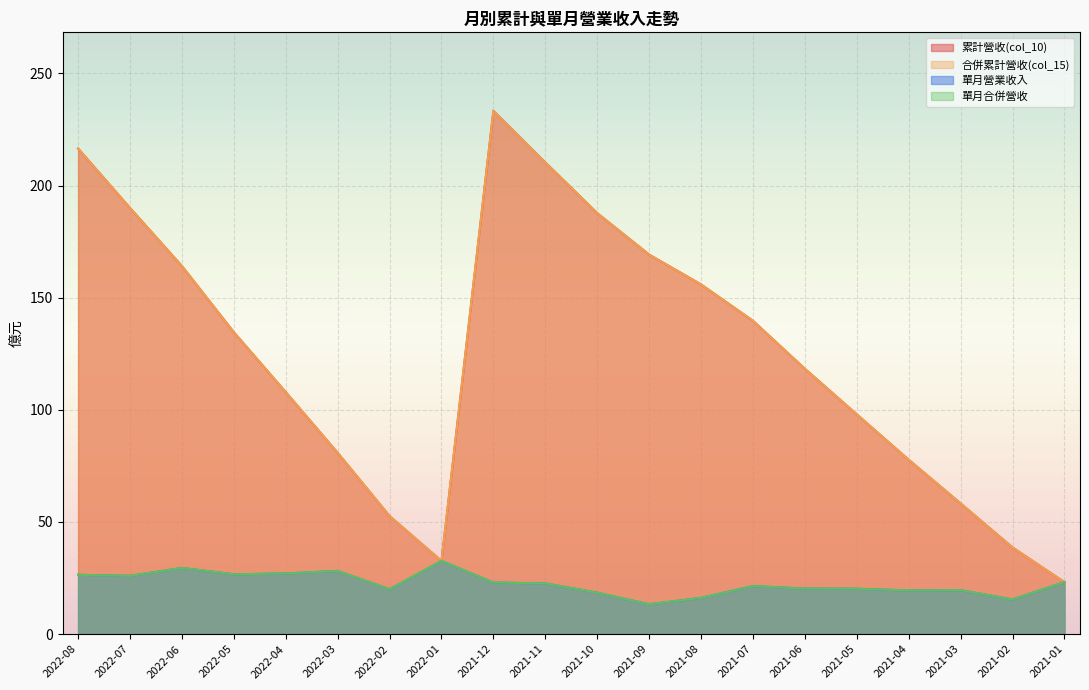

How many values in the 合併累計營收(col_15) series are below 134?

10